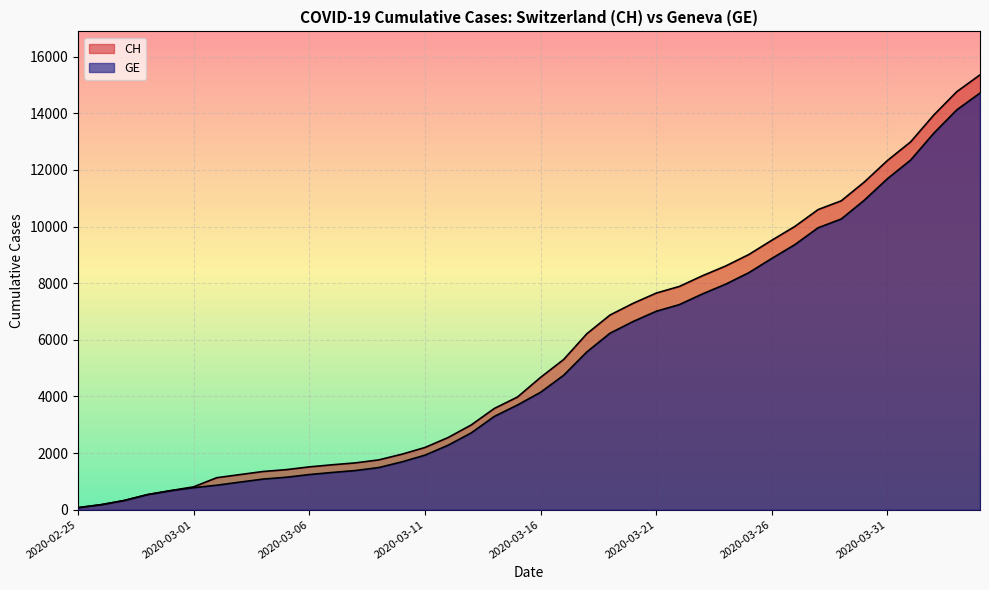

What are all the series names shown in the legend?

CH, GE